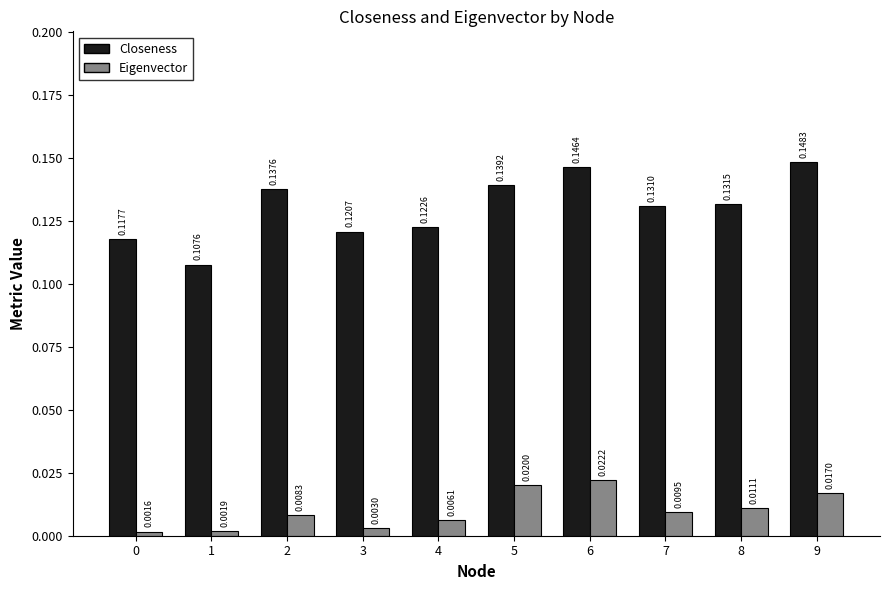

Between 1 and 8, which series saw the biggest shift?

Closeness